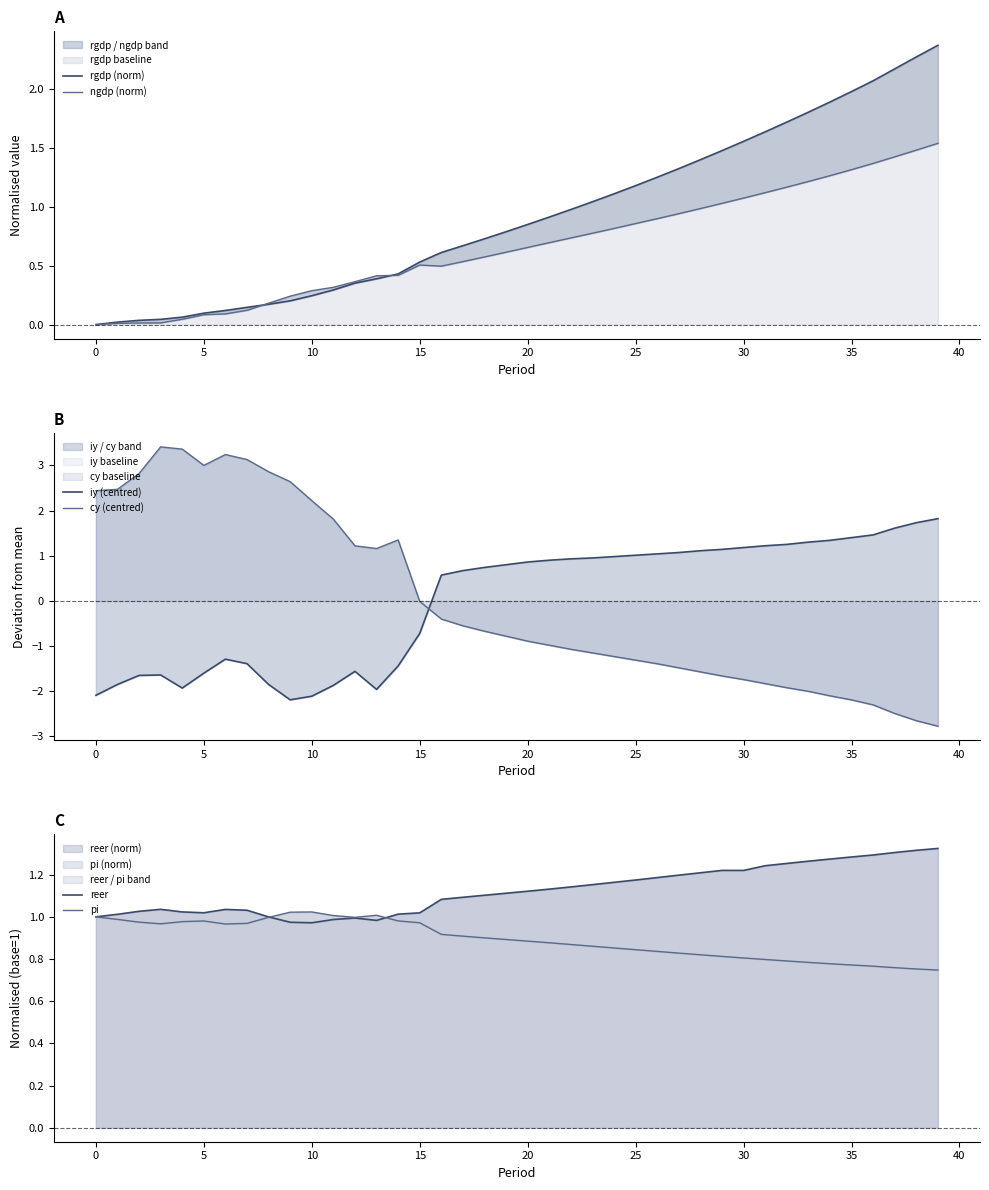

Does the chart display data point markers on the line(s)?

No